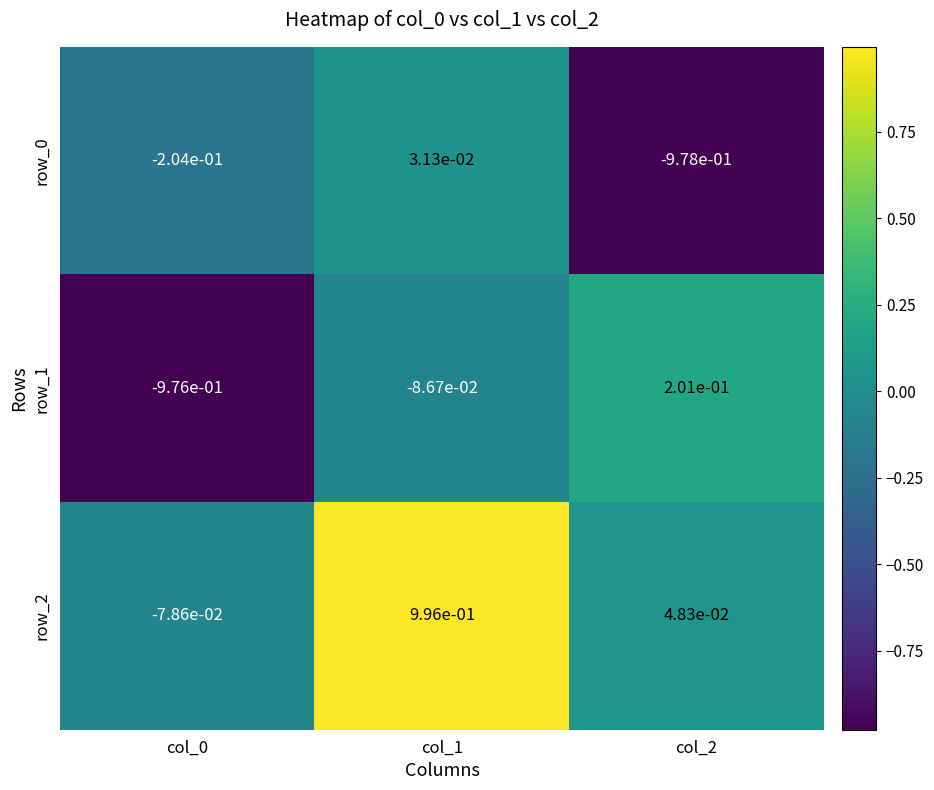

The value of row_0 at col_0 is -0.3. True or false?

False